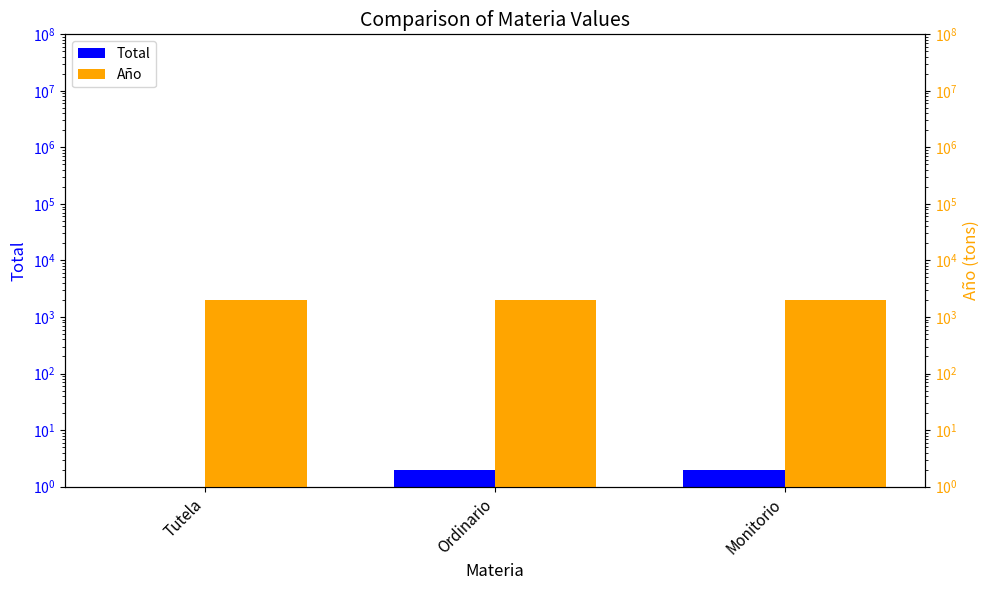

Which series has the largest total across all categories?

Año